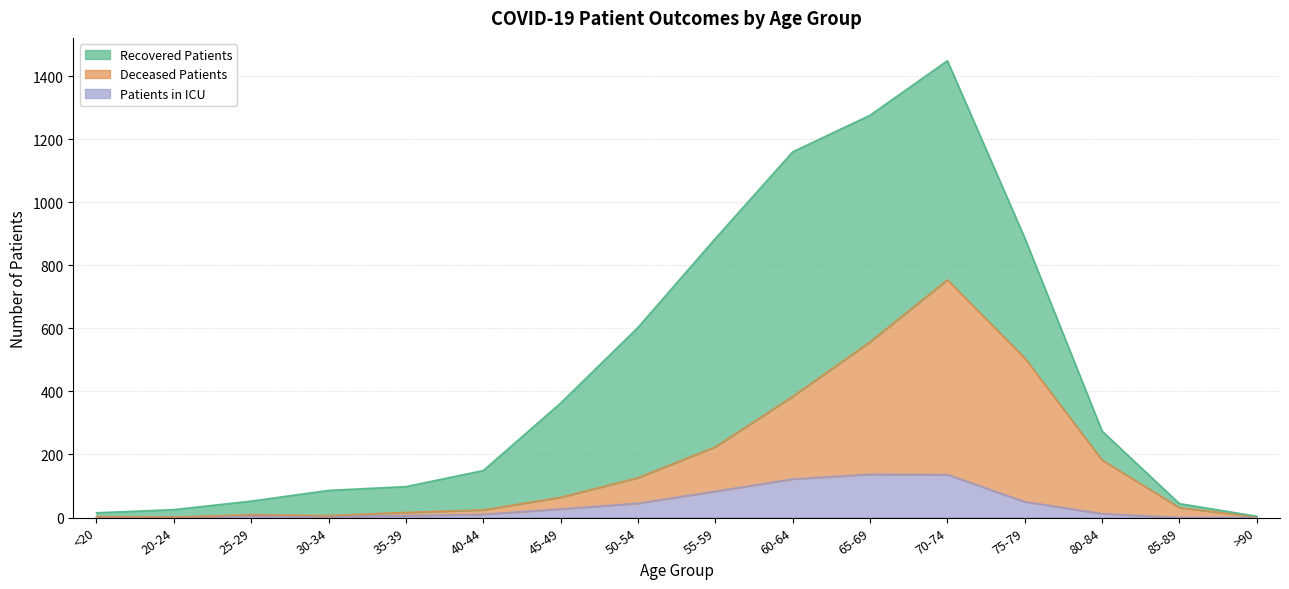

At which category is the sum across all series the highest?

70-74